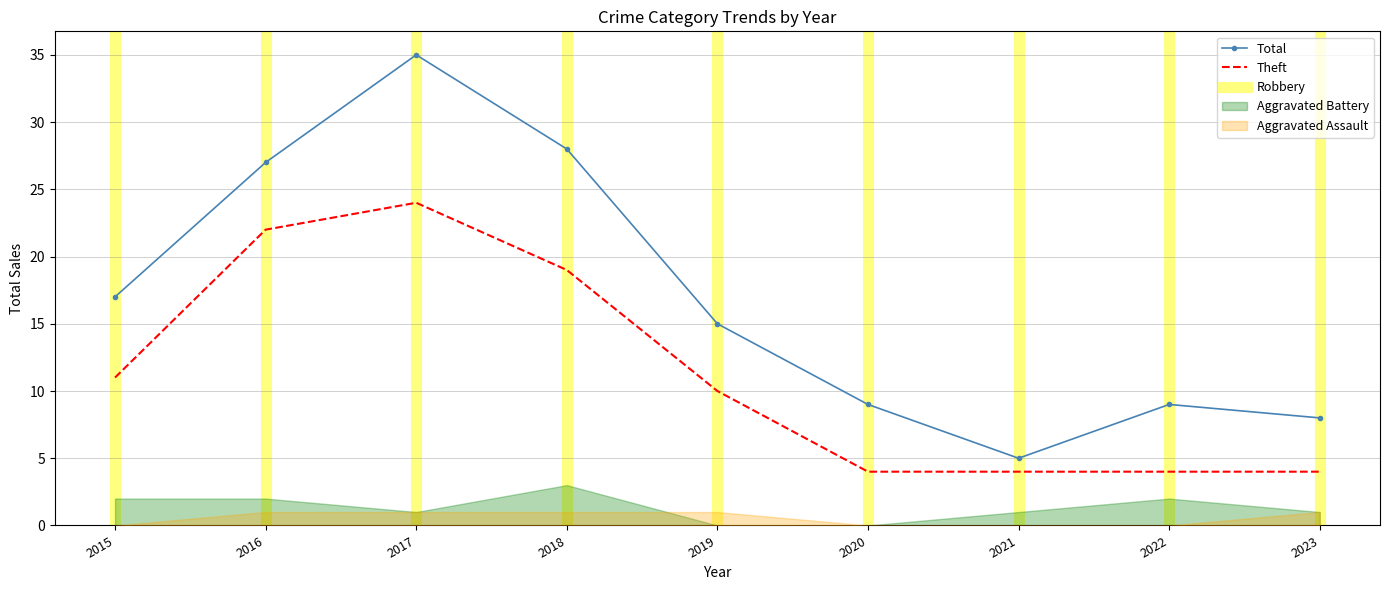

Is this an area chart (filled region under the line)?

No